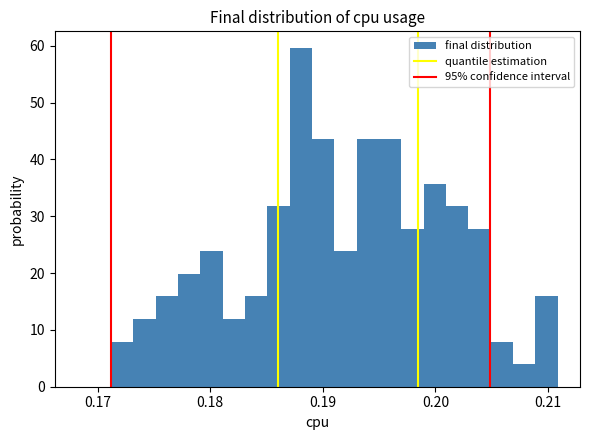

Read against the x-axis, roughly where is the centre of the tallest bar?

0.188